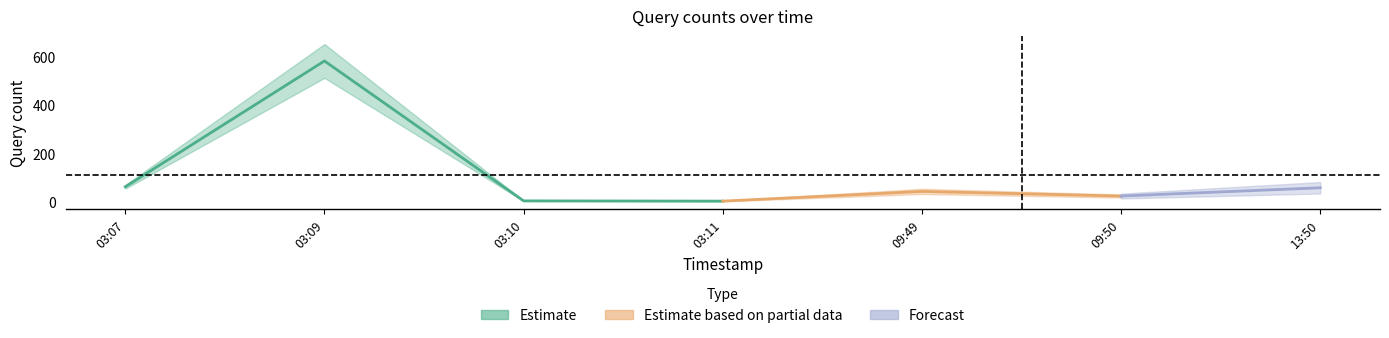

What is the change in value from 2019-03-14 03:11:00 to 2019-03-14 13:50:00?

+55